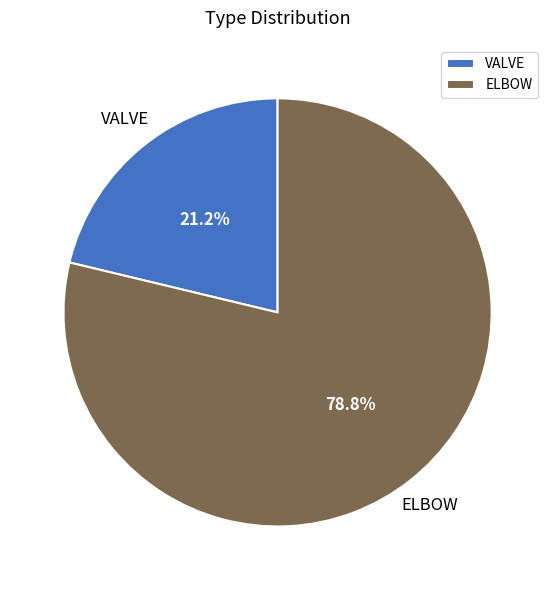

What is the ratio of the value at VALVE to the value at ELBOW?

0.3